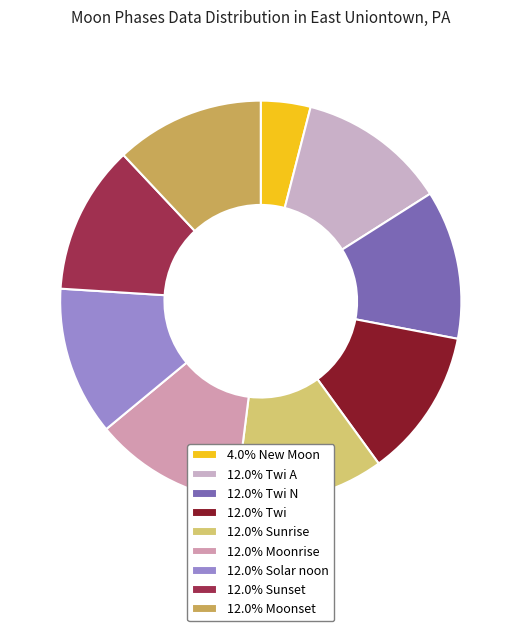

Does any single category account for the majority?

No